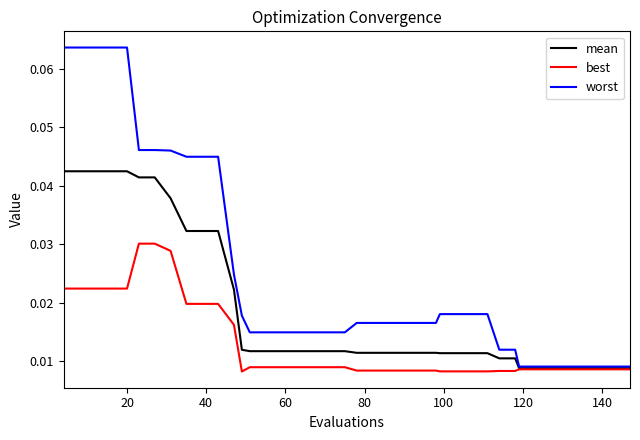

List the series in order of their overall mean, highest first.

worst, mean, best